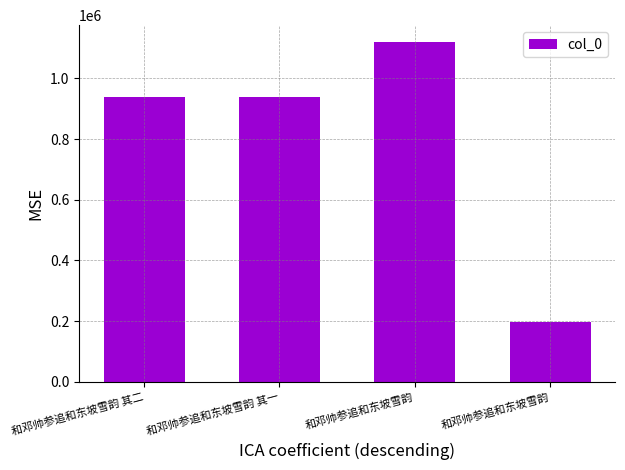

The value at 和邓帅参追和东坡雪韵 is 1718326. True or false?

False